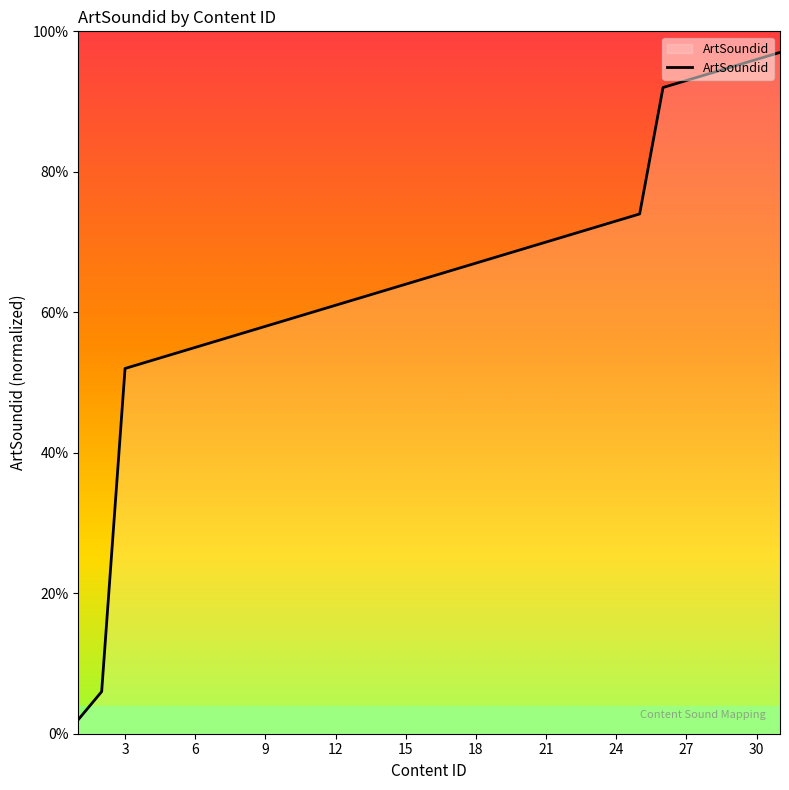

What is the maximum value shown in the chart?

97.0